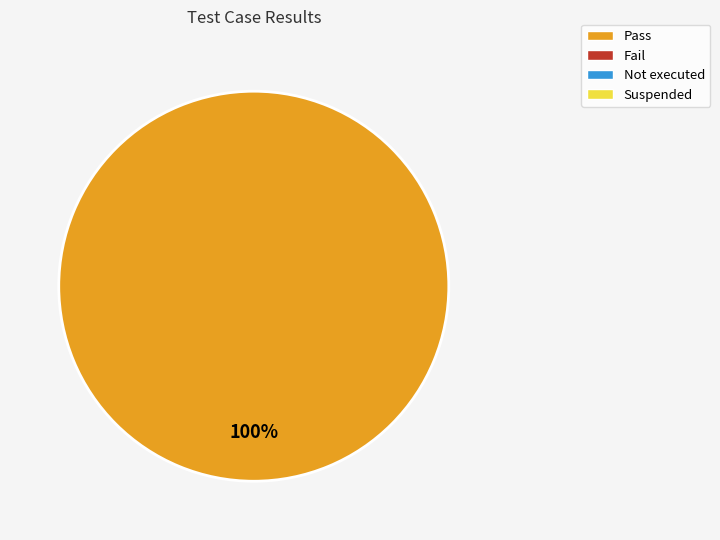

Is there any slice that represents more than half of the pie?

Yes